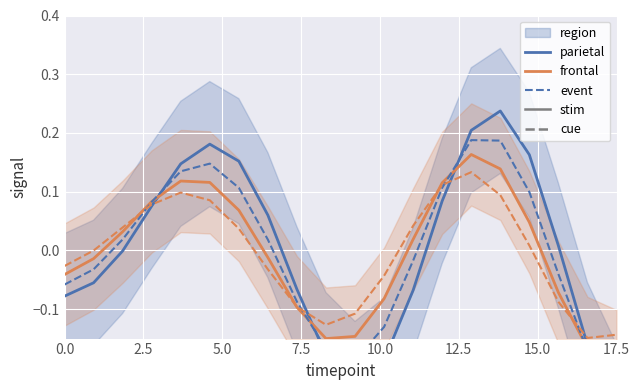

How many times do parietal and frontal cross each other?

4